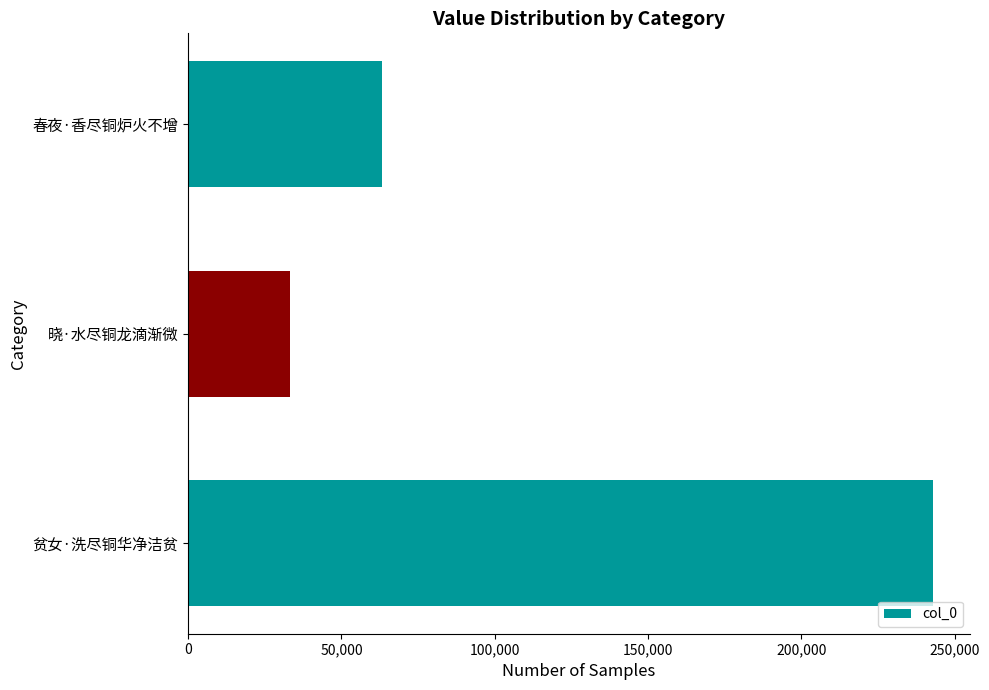

At which label is the value closest to 138017?

春夜·香尽铜炉火不增